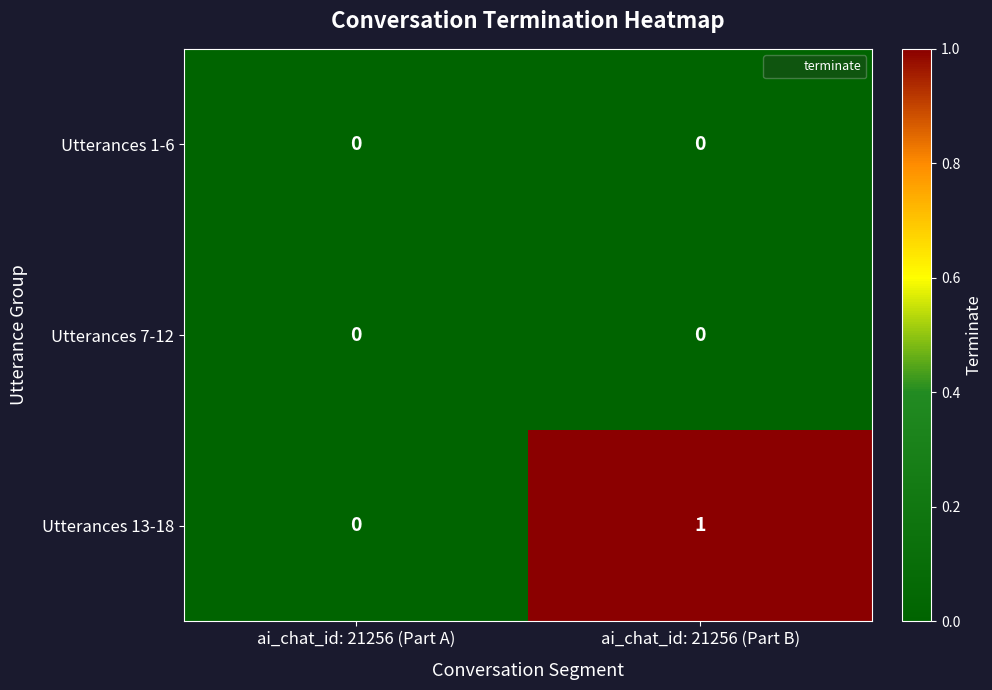

What is the total value across all series at ai_chat_id: 21256 (Part B)?

1